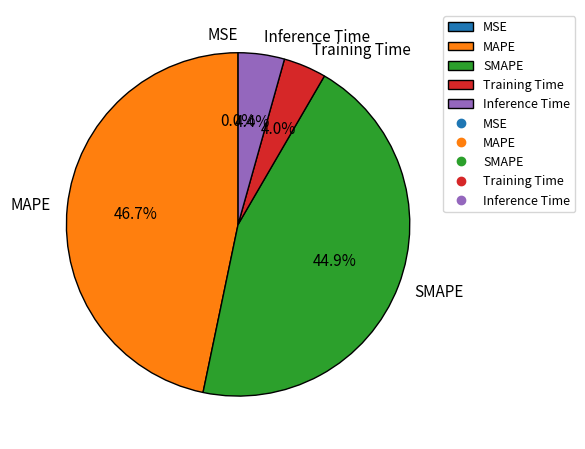

Between Inference Time and MAPE, which is larger?

MAPE